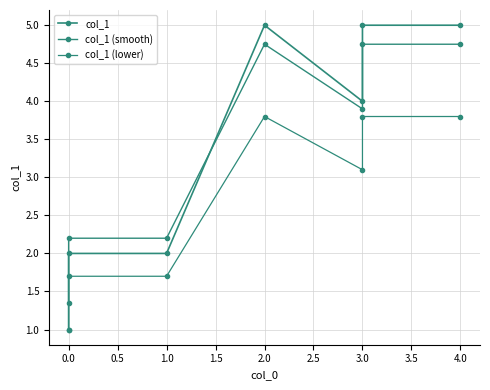

What are all the series names shown in the legend?

col_1, col_1 (smooth), col_1 (lower)